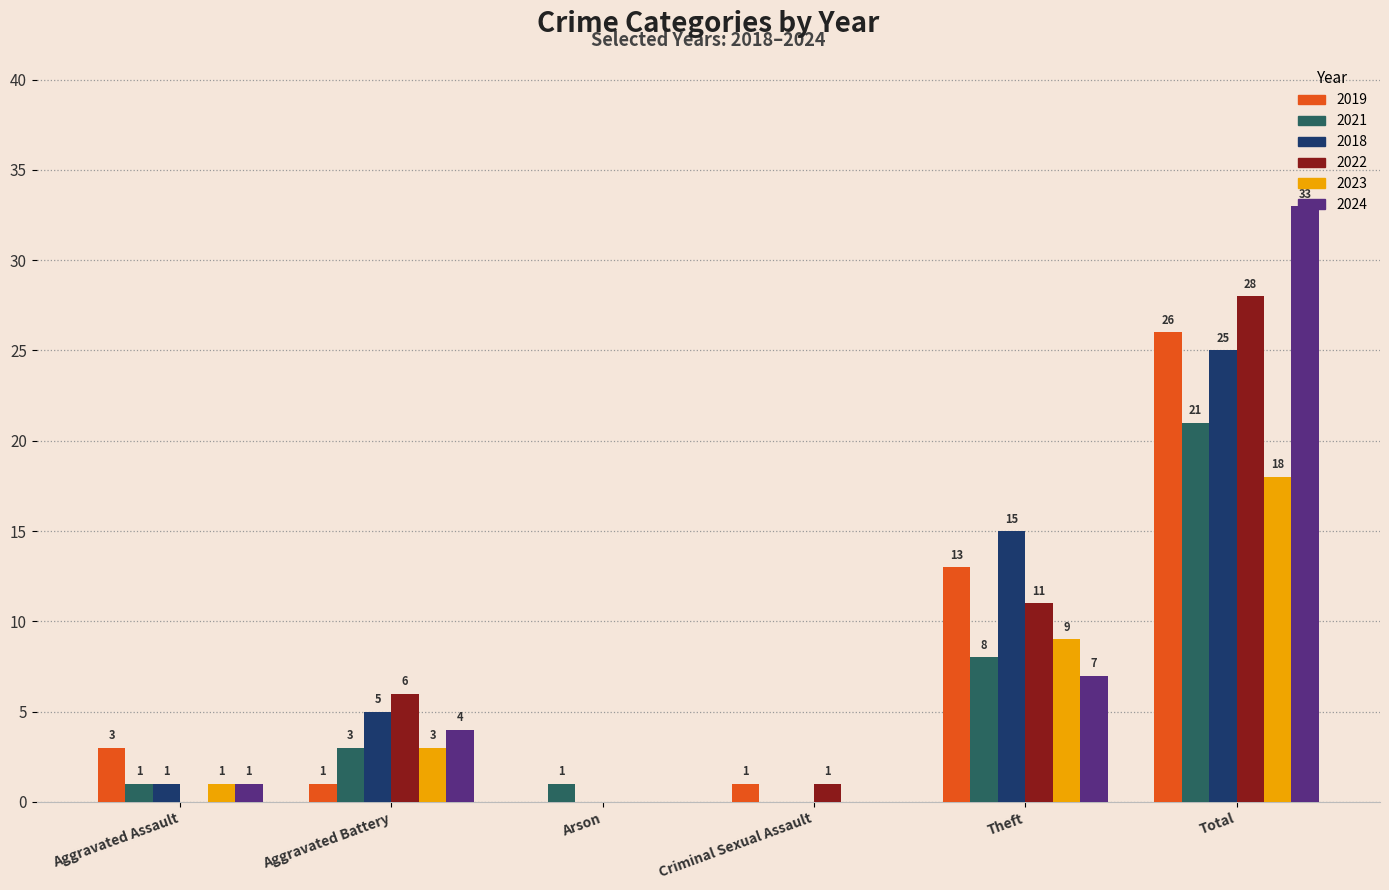

What is the sum of the 2019 values at Arson and Total?

26